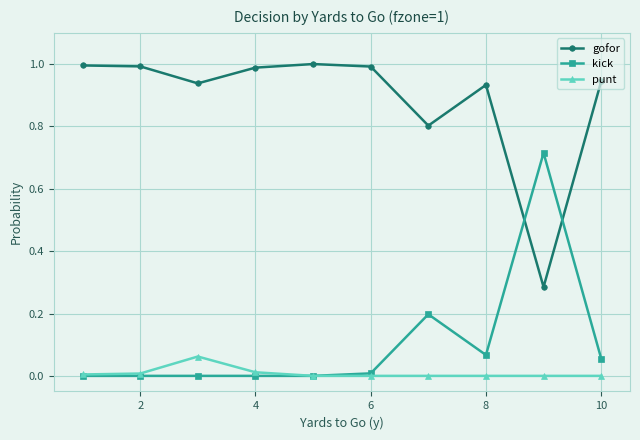

List the series in order of their peak value, highest first.

gofor, kick, punt